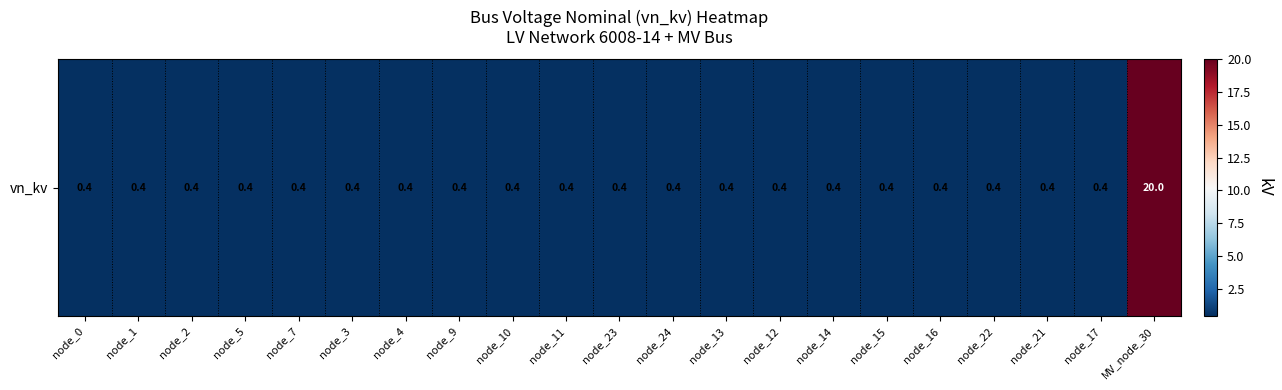

What is the smallest value displayed?

0.4